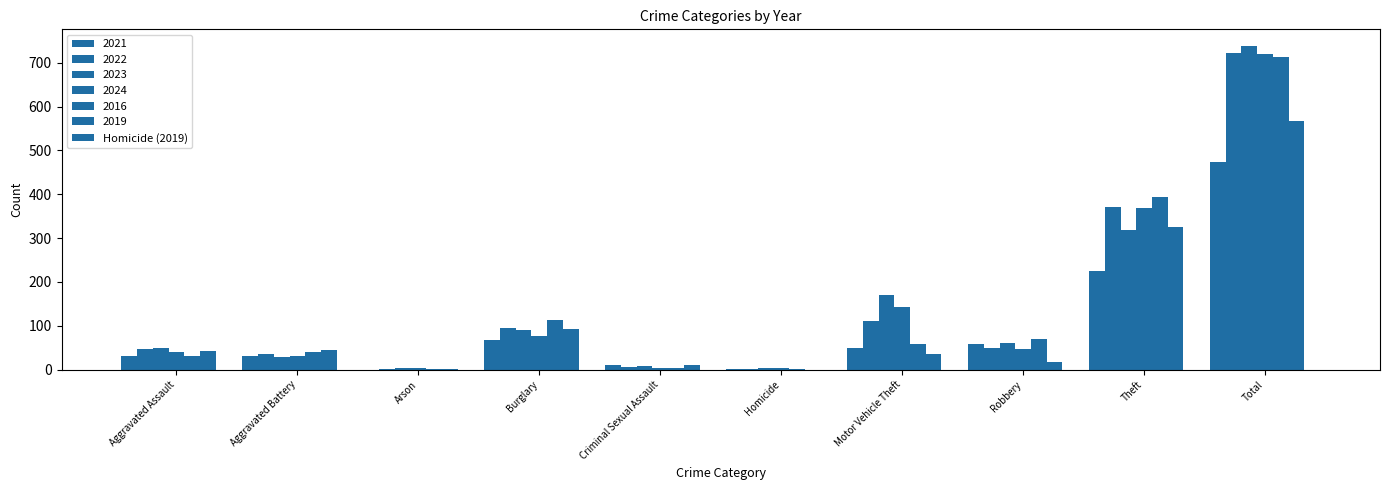

How many groups of bars are there?

10